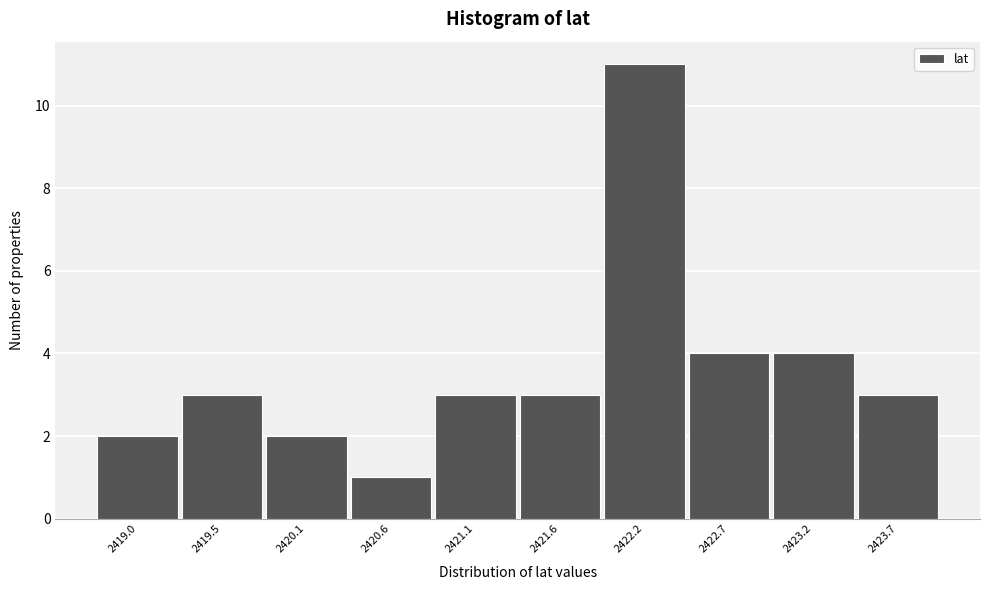

Reading left to right, what are all the values shown in this chart?

2	3	2	1	3	3	11	4	4	3